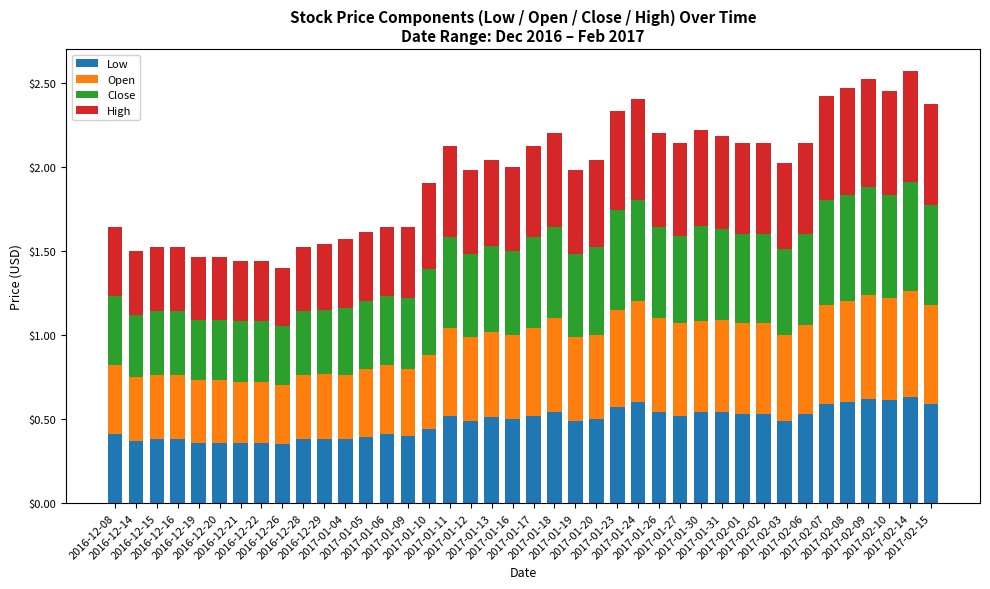

What is the sum of all Low values?

19.2